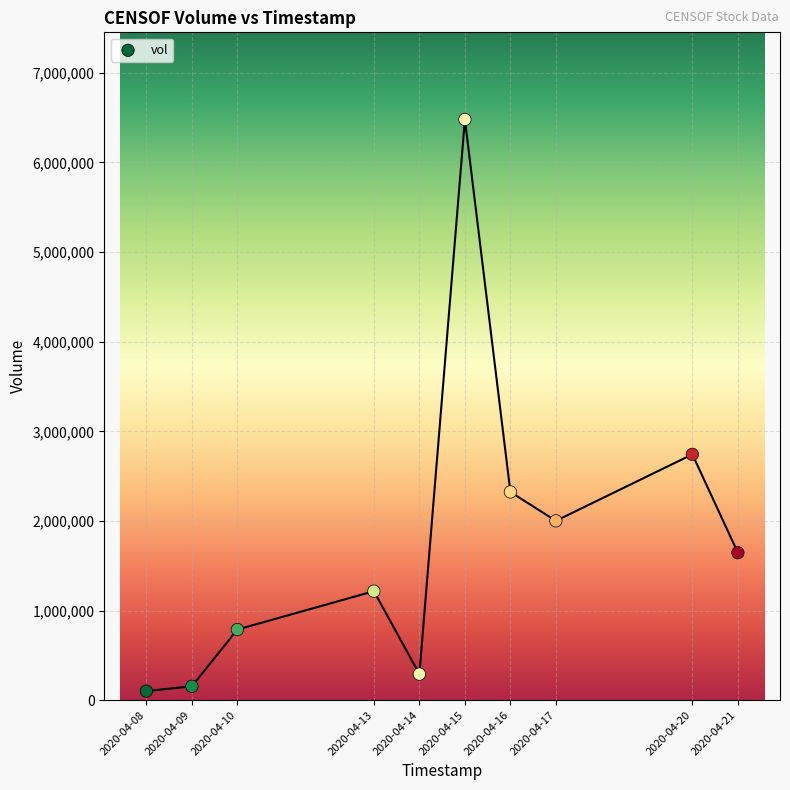

What is the range of Y values (max minus min)?

6379100